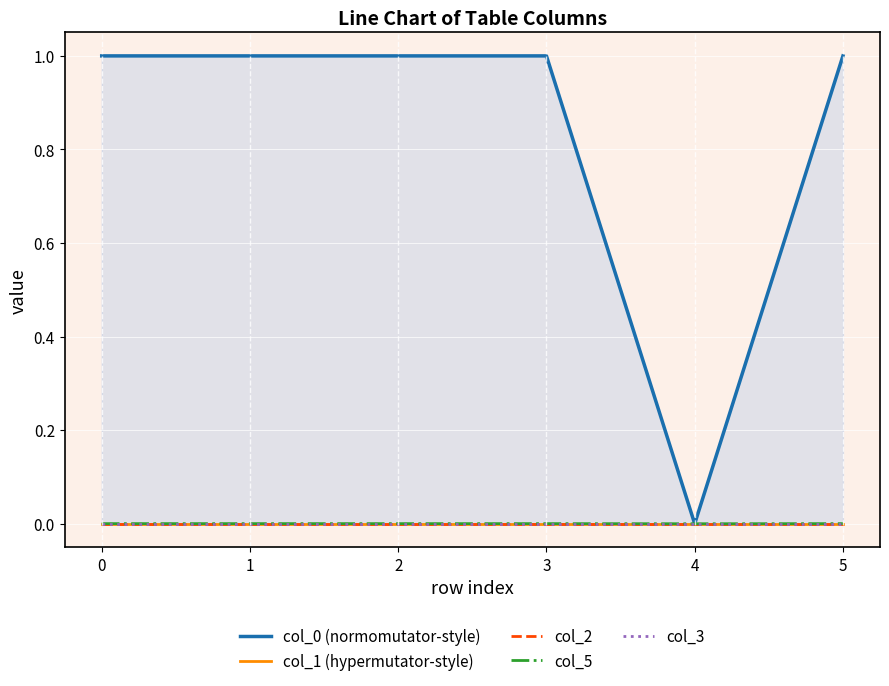

How many values in col_5 are above zero?

5